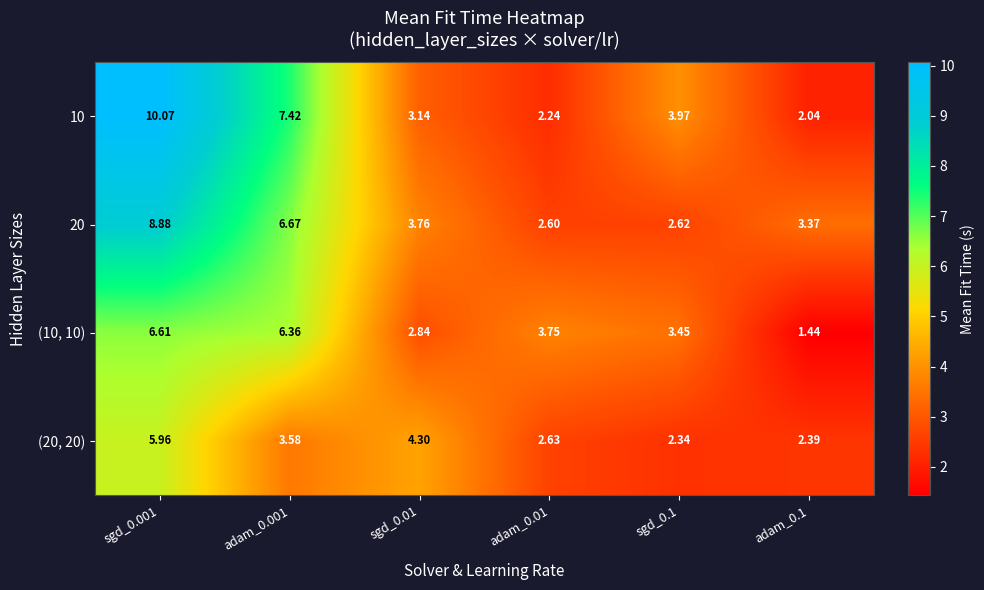

Is the value of (10, 10) at adam_0.1 greater than the value of 10 at sgd_0.1?

No